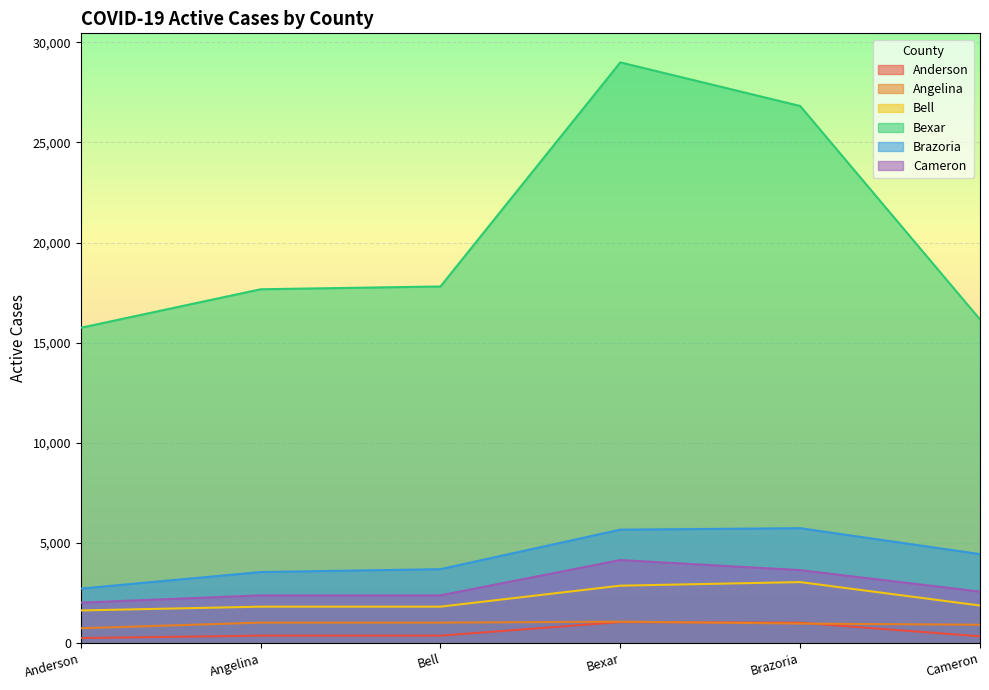

True or false: Bell has more than 1 points higher than both neighbors.

False